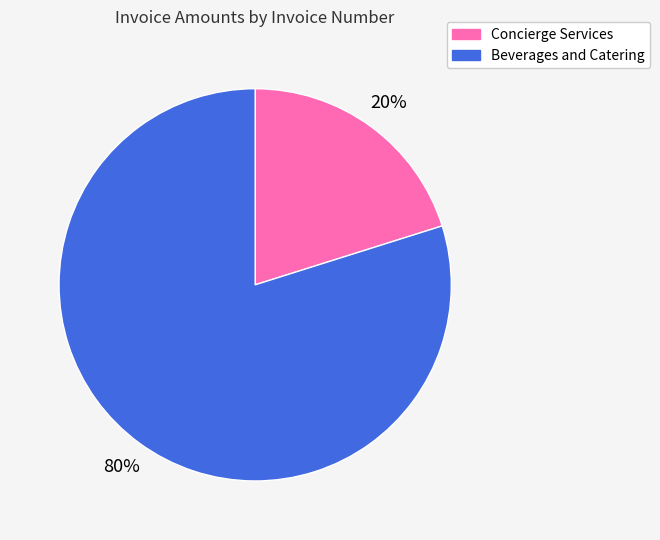

Between Beverages and Catering and Concierge Services, which is larger?

Beverages and Catering